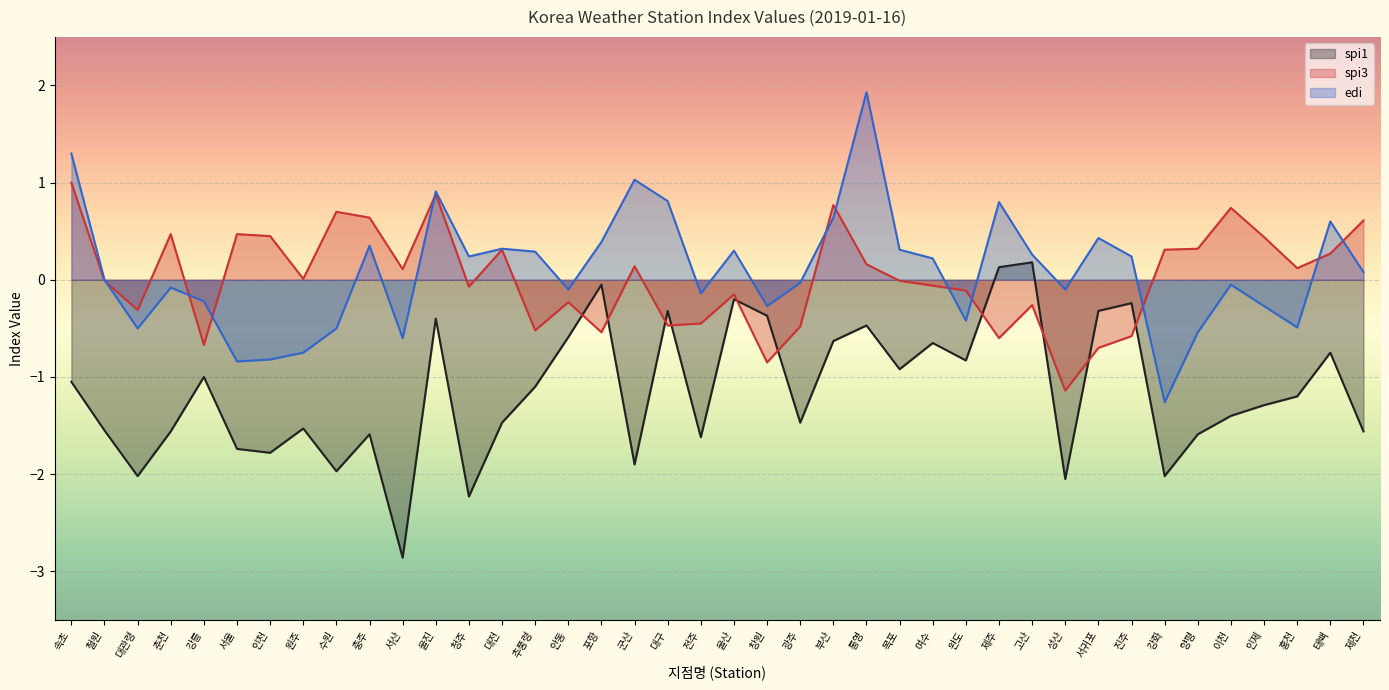

Reading left to right, list all the values displayed in this chart.

spi1: -1.1	-1.6	-2.0	-1.6	-1.0	-1.7	-1.8	-1.5	-2.0	-1.6	-2.9	-0.4	-2.2	-1.5	-1.1	-0.6	-0.1	-1.9	-0.3	-1.6	-0.2	-0.4	-1.5	-0.6	-0.5	-0.9	-0.7	-0.8	0.1	0.2	-2.0	-0.3	-0.2	-2.0	-1.6	-1.4	-1.3	-1.2	-0.8	-1.6
spi3: 1.0	-0.0	-0.3	0.5	-0.7	0.5	0.5	0.0	0.7	0.6	0.1	0.9	-0.1	0.3	-0.5	-0.2	-0.5	0.1	-0.5	-0.5	-0.1	-0.8	-0.5	0.8	0.2	-0.0	-0.1	-0.1	-0.6	-0.3	-1.1	-0.7	-0.6	0.3	0.3	0.7	0.4	0.1	0.3	0.6
edi: 1.3	0.0	-0.5	-0.1	-0.2	-0.8	-0.8	-0.8	-0.5	0.3	-0.6	0.9	0.2	0.3	0.3	-0.1	0.4	1.0	0.8	-0.1	0.3	-0.3	-0.0	0.6	1.9	0.3	0.2	-0.4	0.8	0.3	-0.1	0.4	0.2	-1.3	-0.5	-0.1	-0.3	-0.5	0.6	0.1